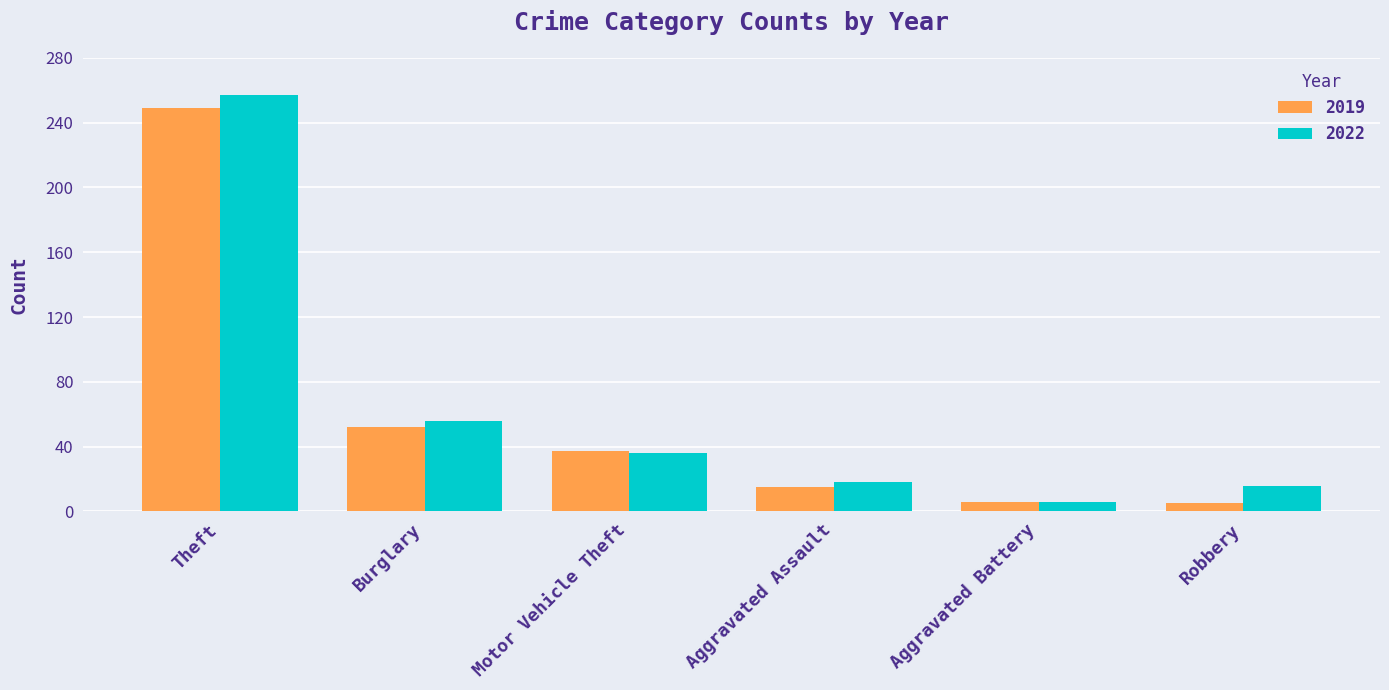

What is the smallest value displayed?

5